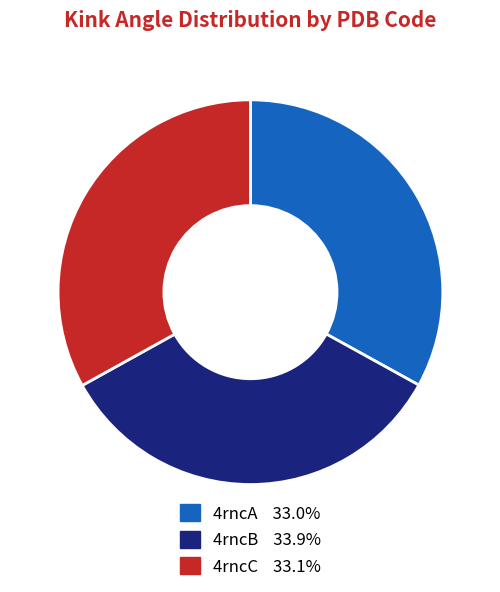

The 4rncB slice represents 21% of the pie. True or false?

False